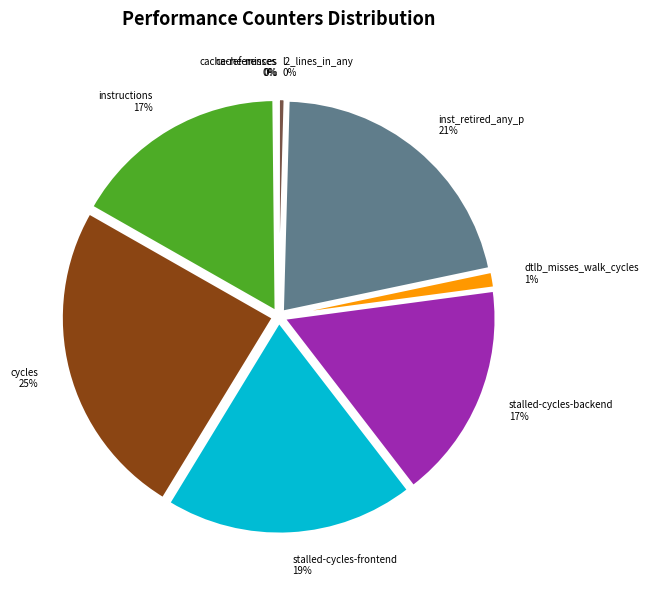

What is the ratio of the value at instructions to the value at stalled-cycles-backend?

1.0